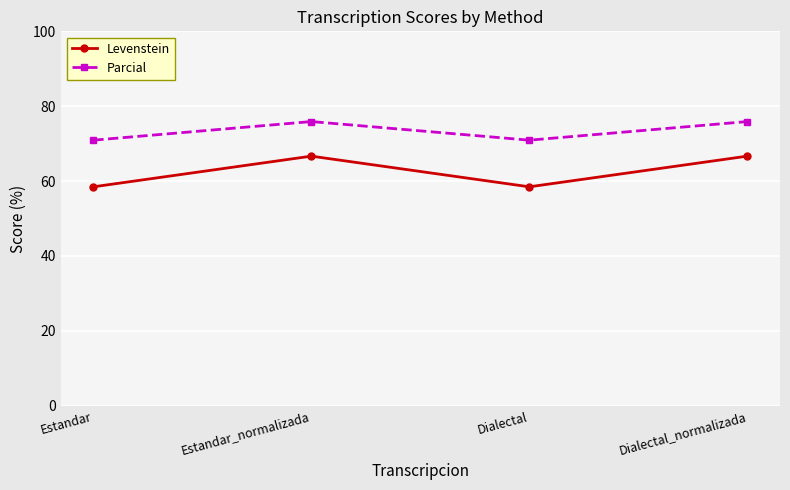

What is the maximum value shown in the chart?

75.9